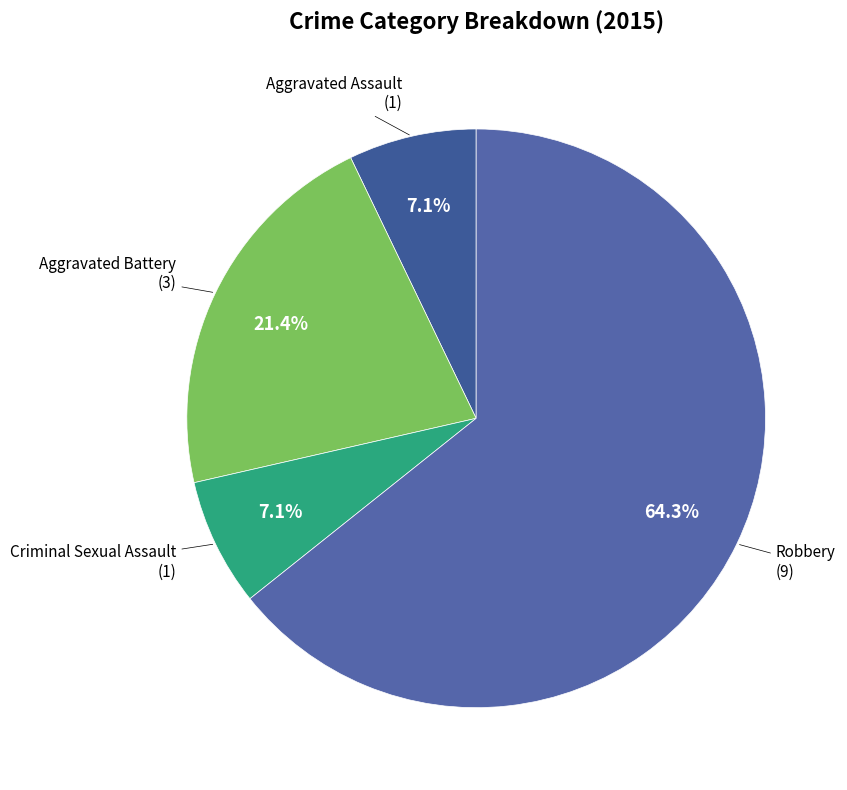

What is the largest slice in the pie chart?

Robbery